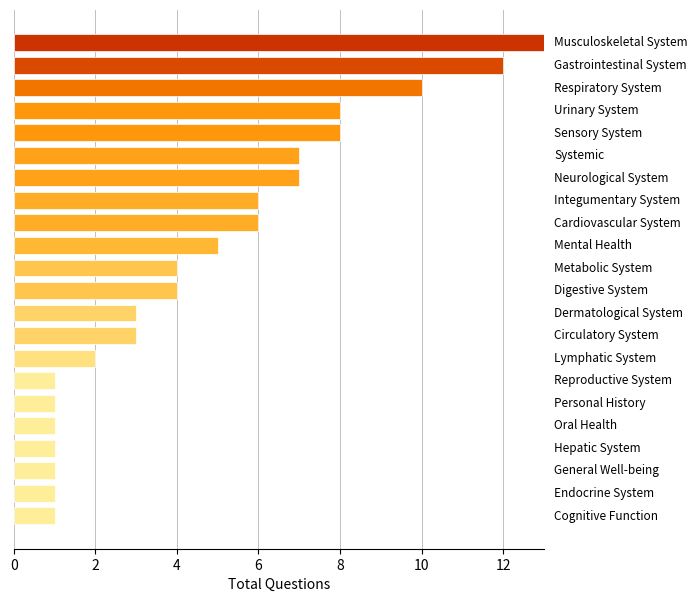

Count the number of data series in this chart.

1